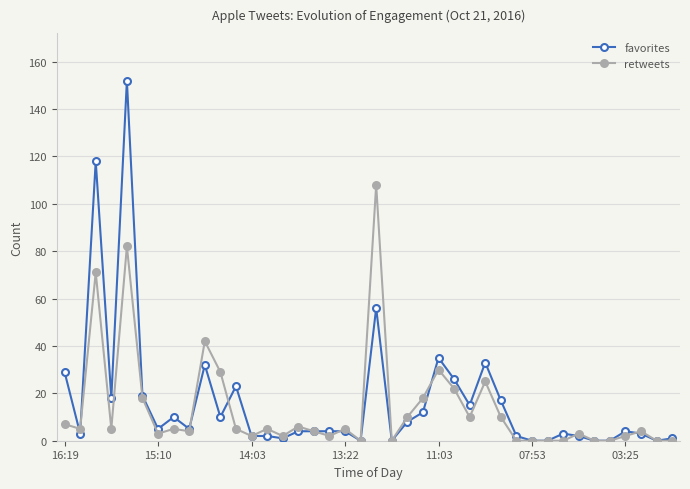

Which series has the largest range (max minus min)?

favorites